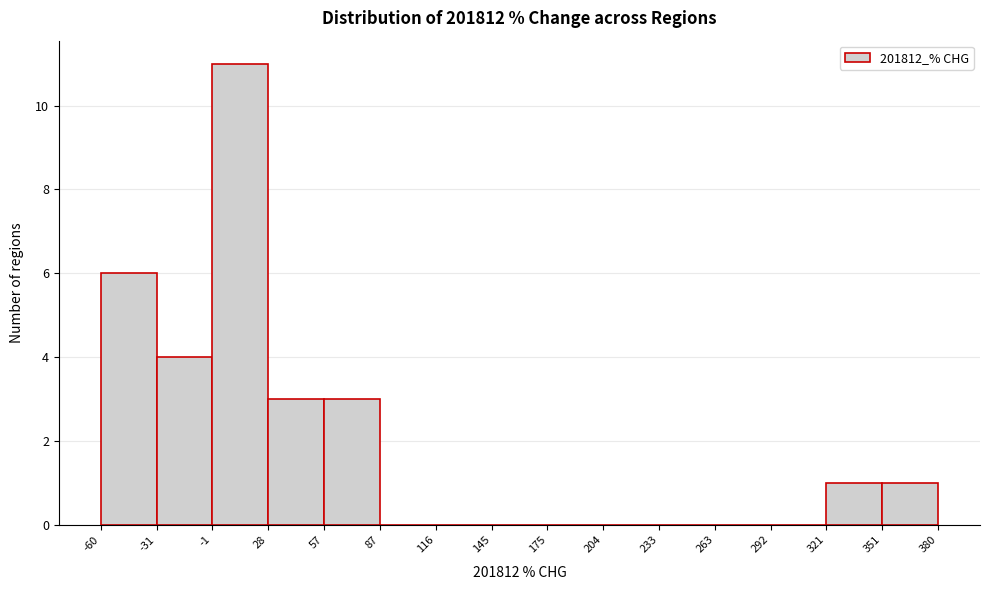

What is the height of the bar covering 57 to 87 on the x-axis? The values are not printed on the chart, so give them approximately, as read against the axis.

3